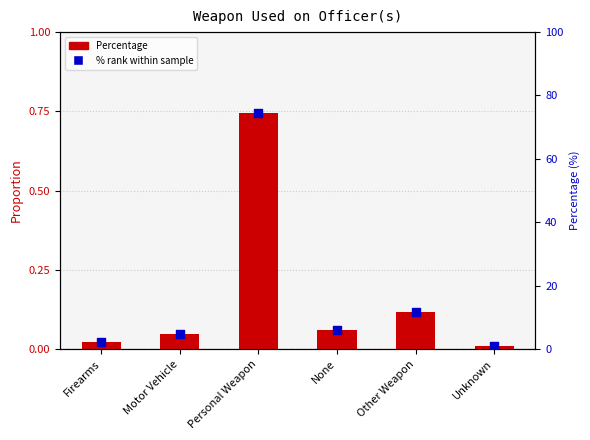

Which series reaches the minimum Y coordinate?

Percentage